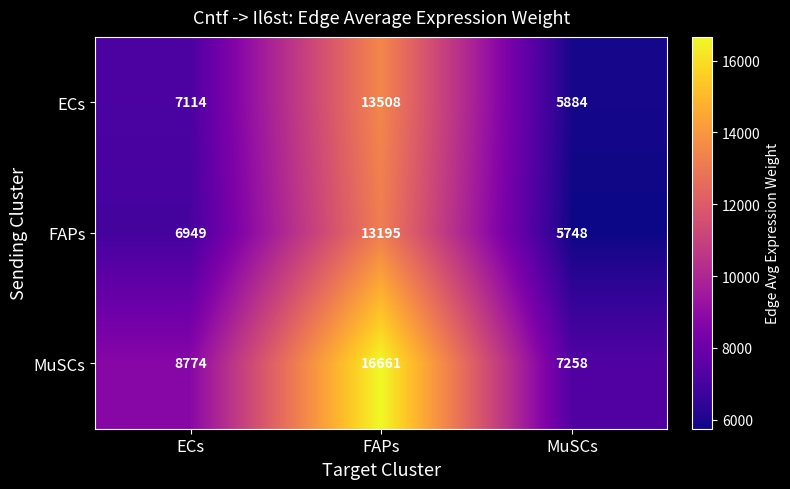

Reading left to right, transcribe all the data shown in this chart.

ECs: ECs=7114	FAPs=13508	MuSCs=5884
FAPs: ECs=6949	FAPs=13195	MuSCs=5748
MuSCs: ECs=8774	FAPs=16661	MuSCs=7258